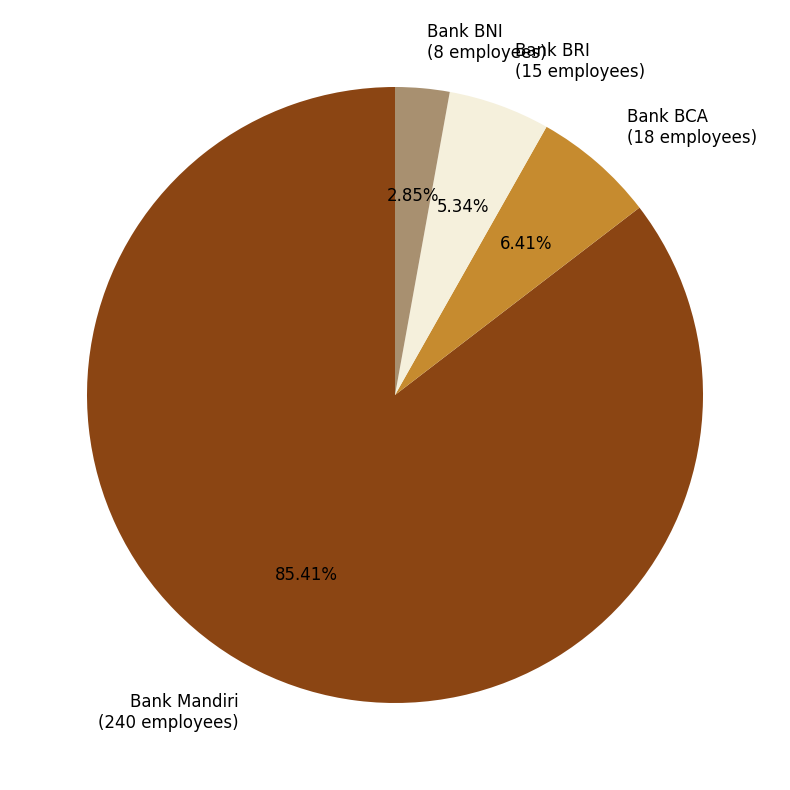

To the nearest percent, what percentage of the pie is Bank Mandiri?

85%